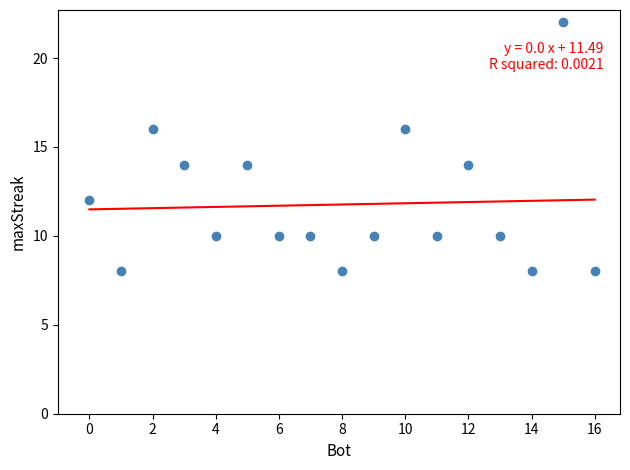

What is the range of X values (max minus min)?

16